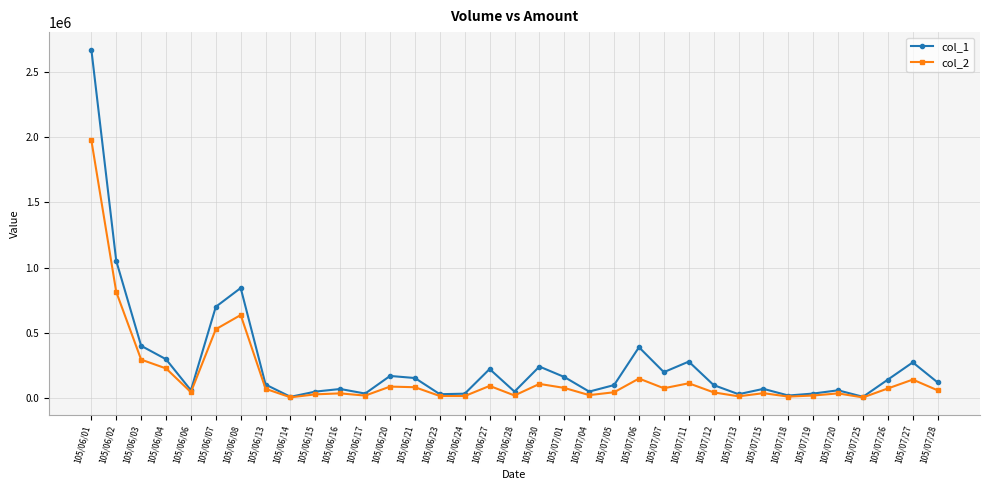

What is the lowest value of the col_1 series?

10000